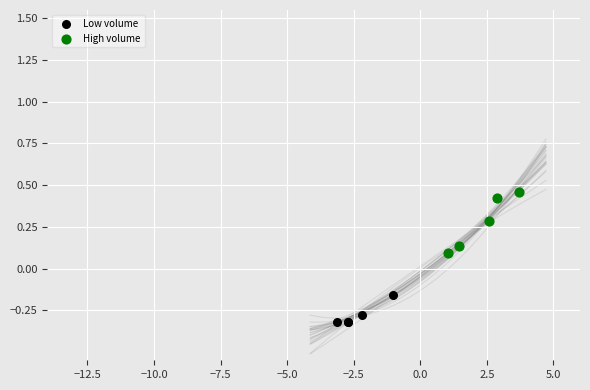

Which series contains the highest Y value?

High volume